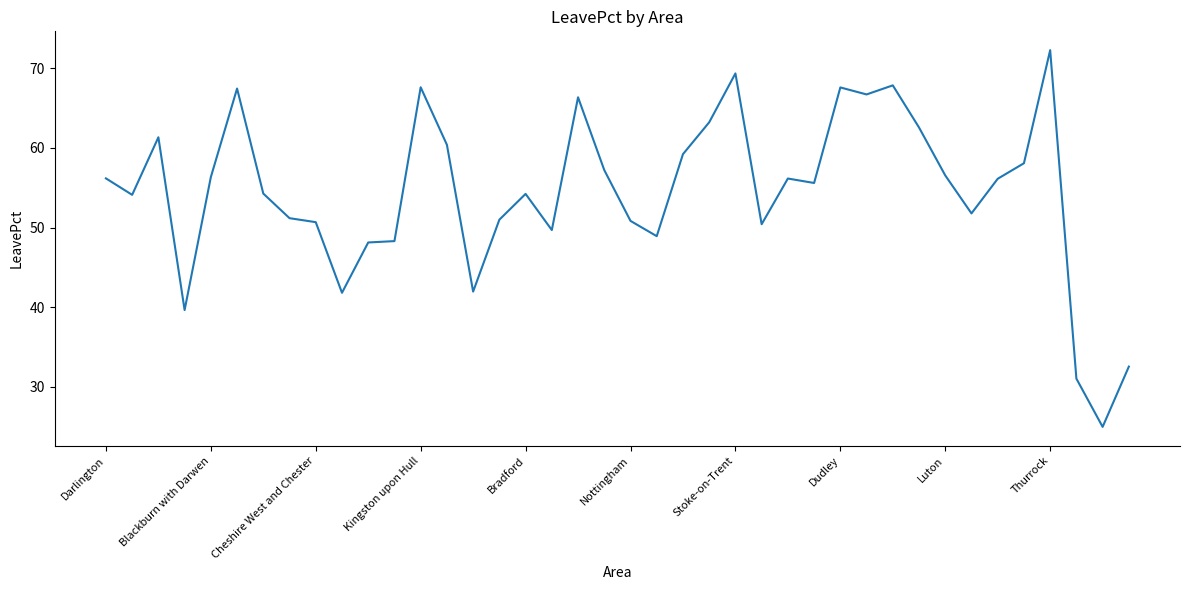

What is the maximum value shown in the chart?

72.3